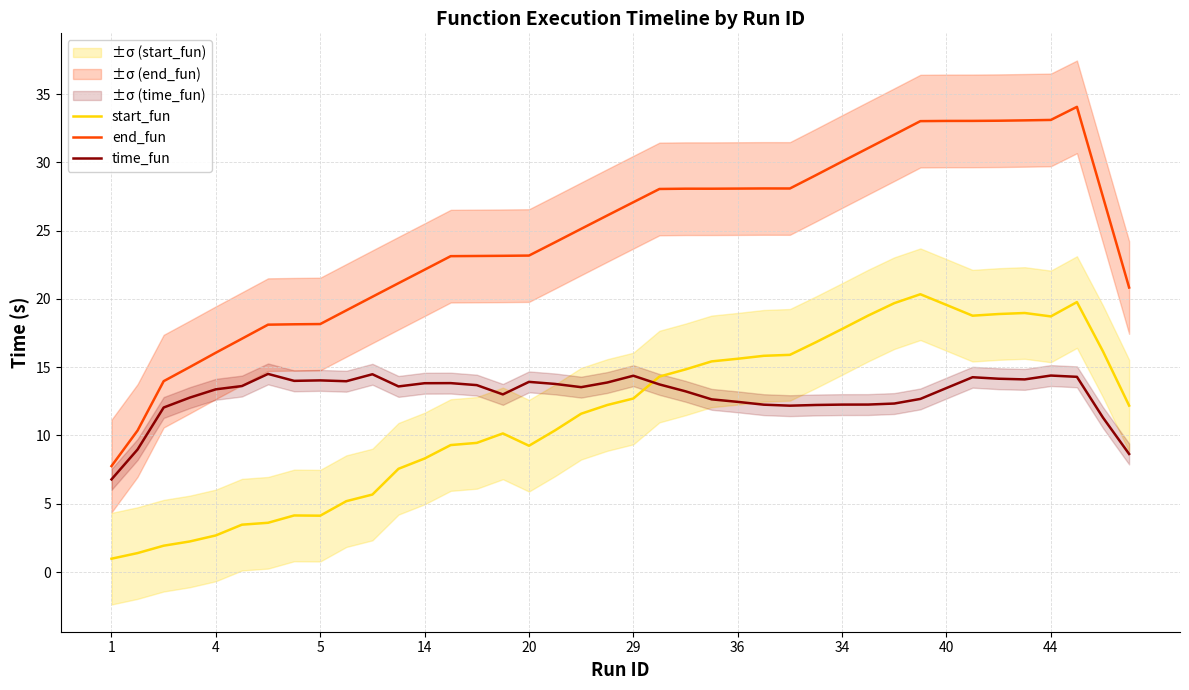

Is the value of end_fun at 44 greater than the value of start_fun at 36?

Yes